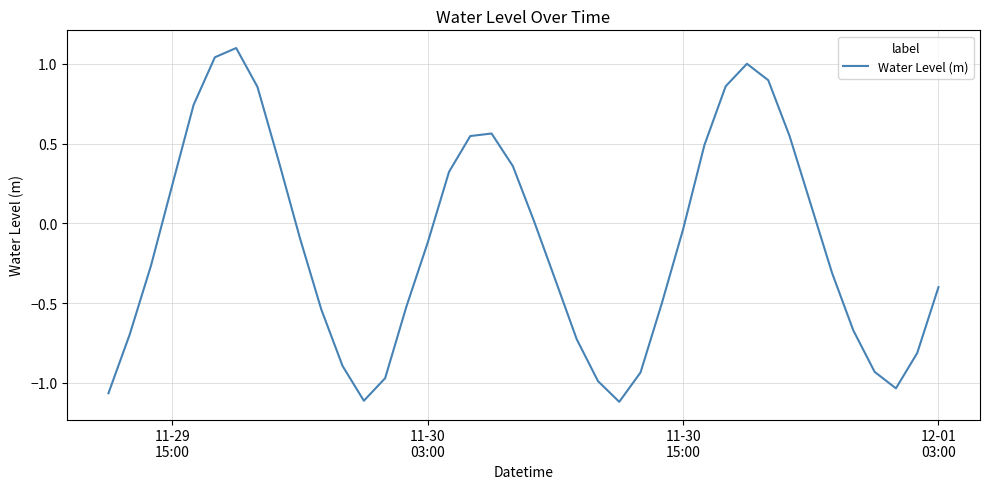

What is the maximum value shown in the chart?

1.1